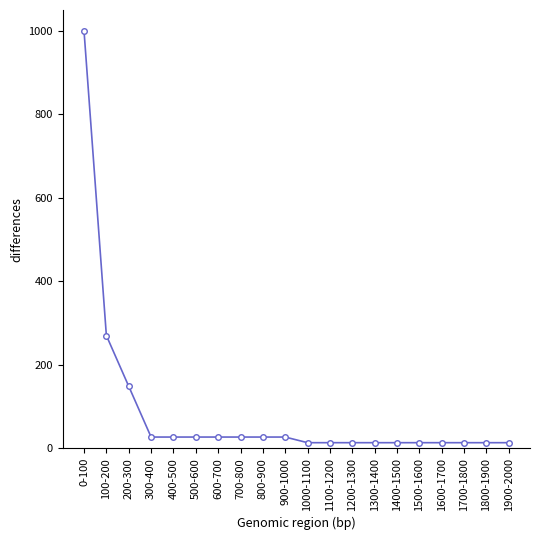

The chart shows a value of 13.5 at 1000-1100. True or false?

True